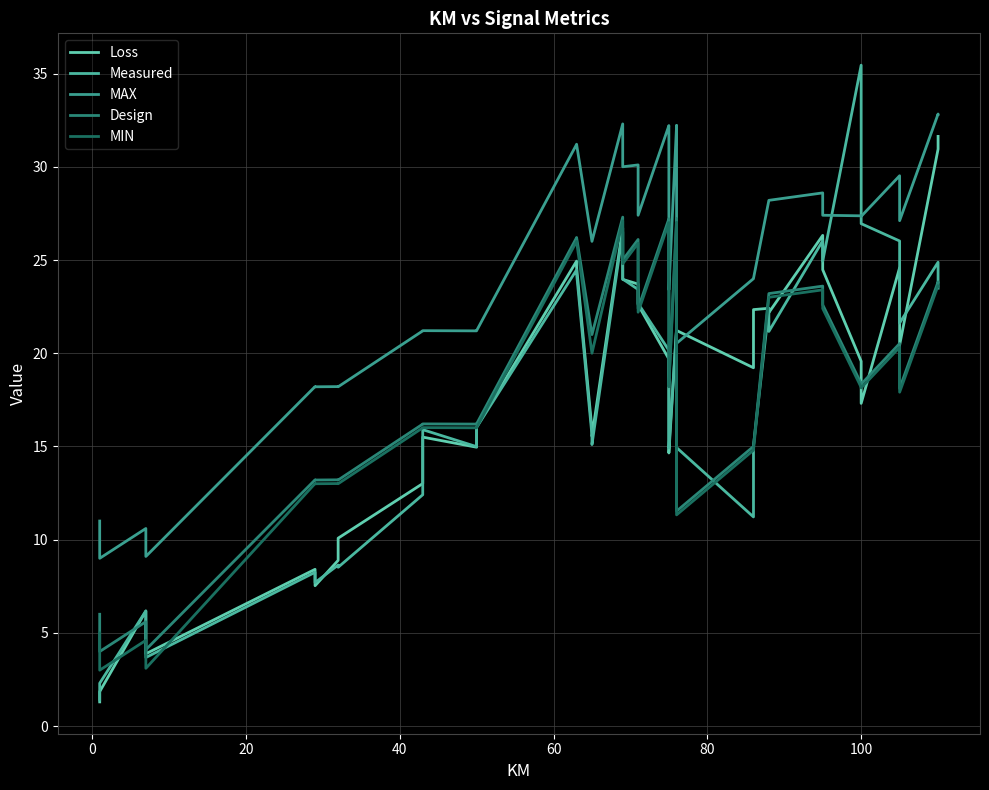

Which series ends up on top after the final intersection of MIN and Loss?

Loss